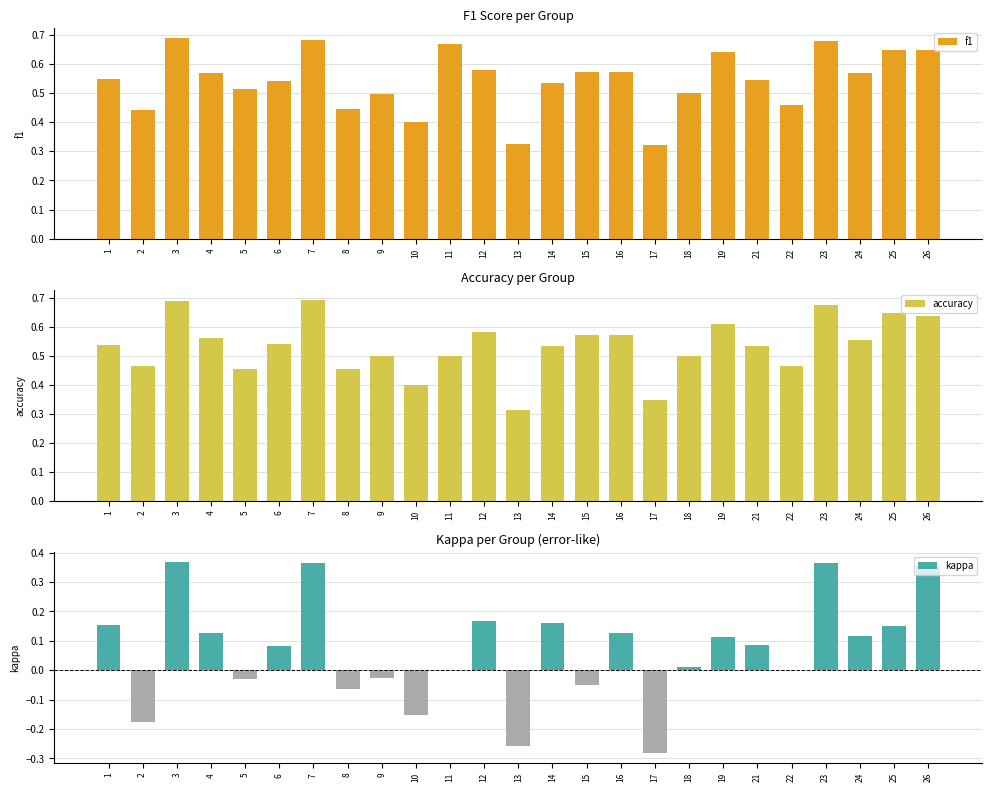

What is the difference between the second highest and second lowest values in the accuracy series?

0.3